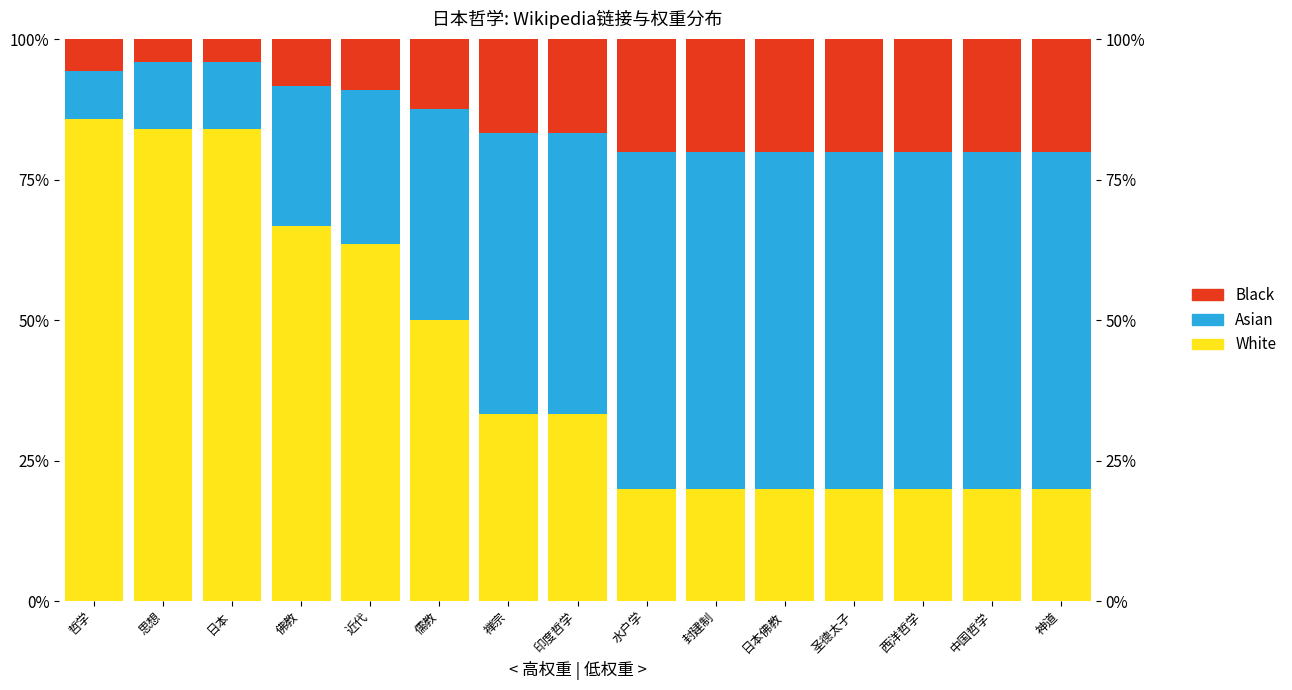

Rank the series at 思想 from lowest to highest value.

Black, Asian, White